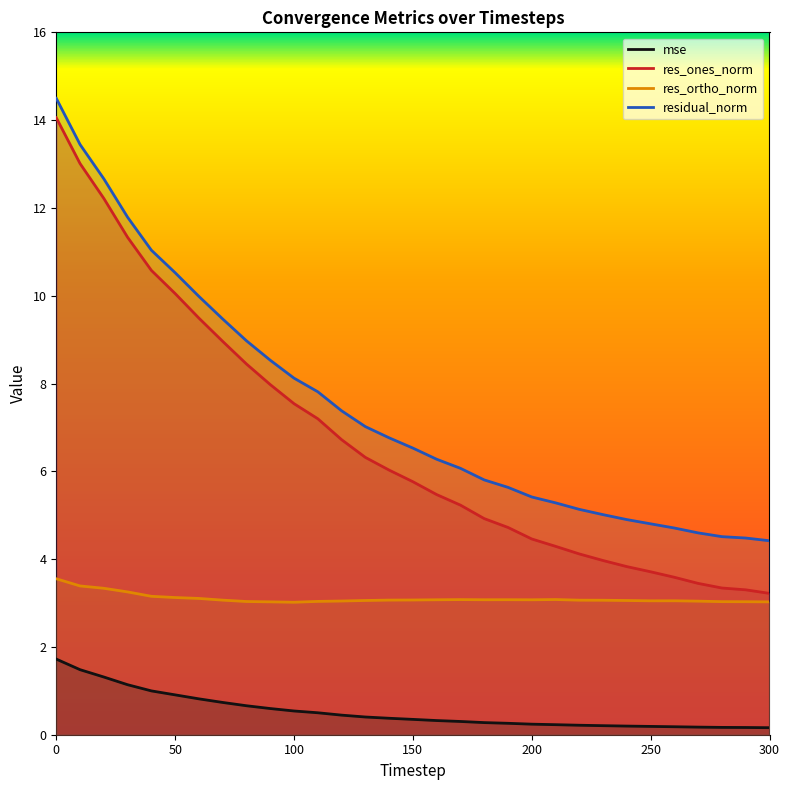

At which label does mse reach its minimum?

300